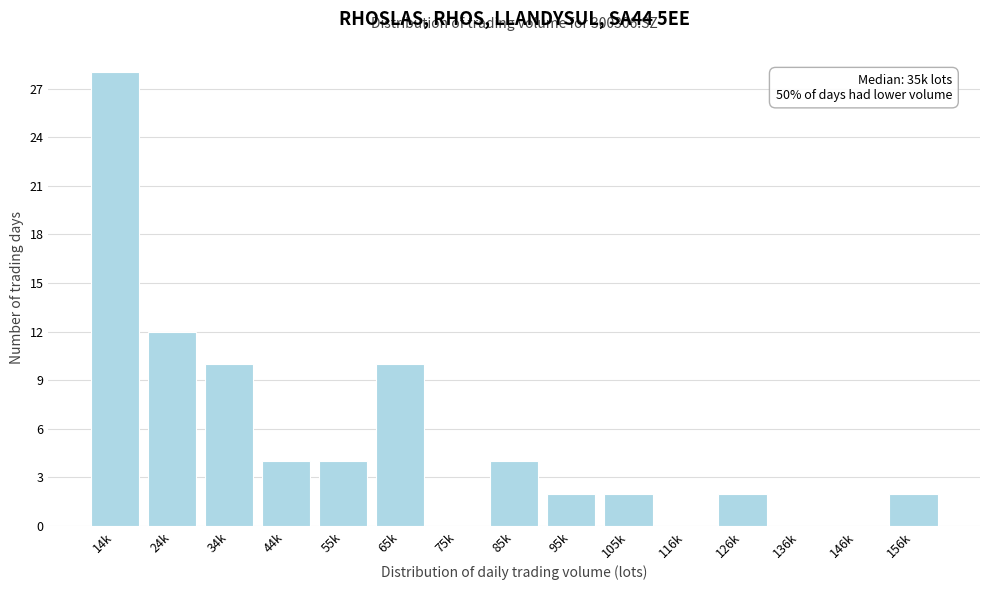

Reading right to left, transcribe all the data shown in this chart.

156k=2	146k=0	136k=0	126k=2	116k=0	105k=2	95k=2	85k=4	75k=0	65k=10	55k=4	44k=4	34k=10	24k=12	14k=28